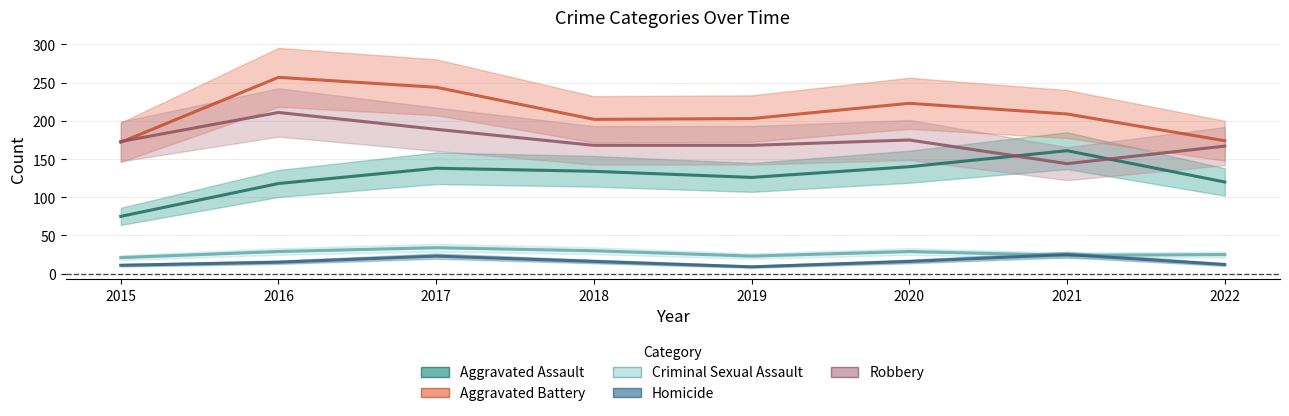

After their last crossing, which series has the higher values: Robbery or Aggravated Battery?

Aggravated Battery